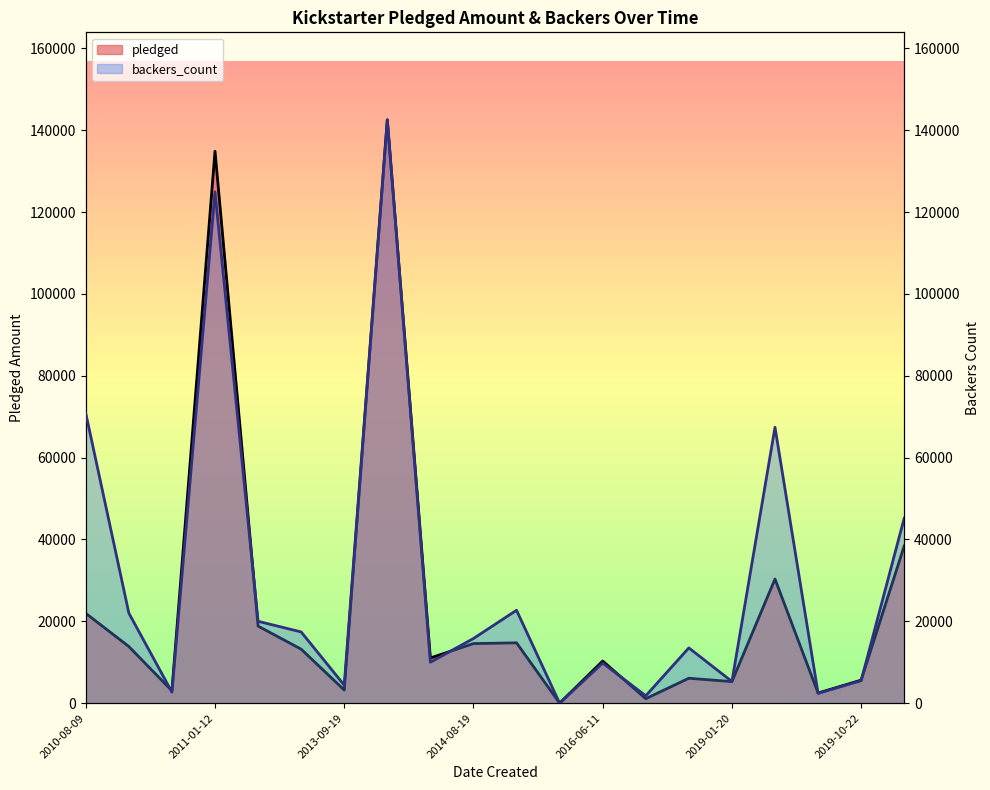

How many values in pledged are above zero?

19